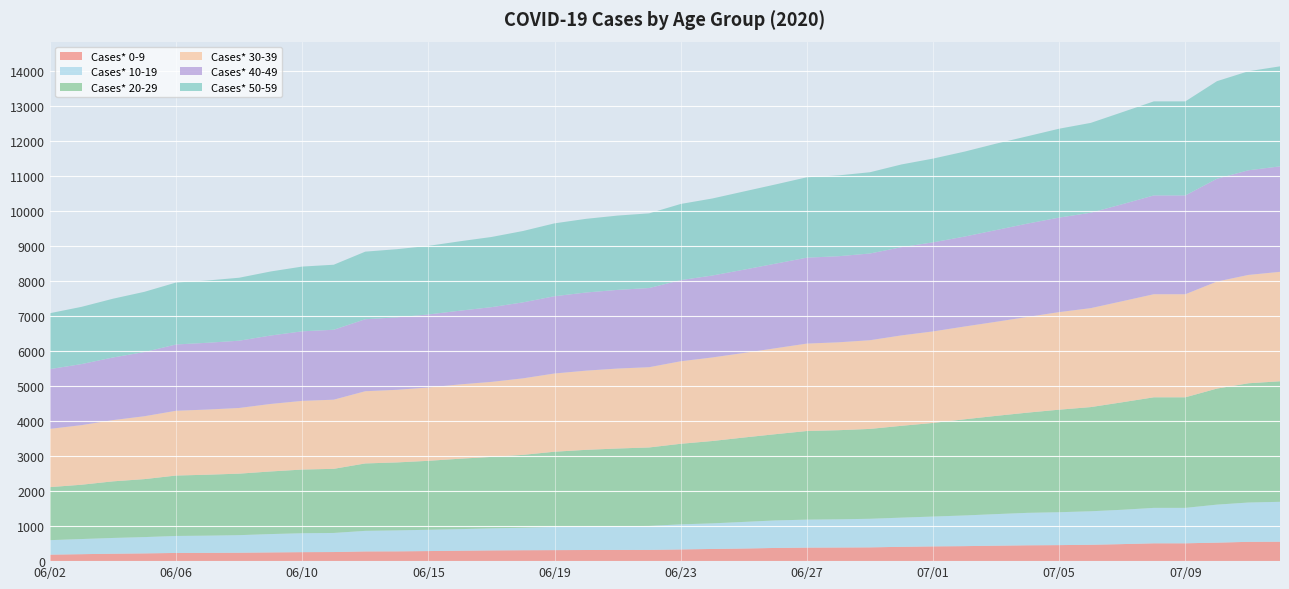

Reading left to right, what are all the values shown in this chart?

Cases* 0-9: 186	199	212	222	234	237	241	250	257	260	278	280	288	298	307	312	315	318	321	322	335	348	361	377	387	390	394	409	422	429	442	453	458	468	487	510	510	529	552	556
Cases* 10-19: 414	433	451	466	486	492	502	524	541	546	588	599	609	617	631	643	665	673	679	685	717	732	761	787	800	806	817	835	853	877	903	928	941	958	982	1013	1013	1087	1124	1140
Cases* 20-29: 1516	1552	1618	1657	1727	1742	1758	1790	1820	1833	1927	1943	1971	2013	2042	2083	2148	2191	2220	2243	2303	2354	2412	2465	2533	2547	2569	2625	2676	2749	2808	2865	2931	2978	3073	3161	3161	3317	3409	3446
Cases* 30-39: 1666	1704	1751	1798	1852	1863	1878	1930	1964	1977	2065	2076	2097	2125	2145	2188	2237	2264	2286	2295	2359	2389	2418	2457	2500	2513	2536	2585	2617	2653	2690	2737	2790	2829	2889	2947	2947	3060	3098	3129
Cases* 40-49: 1708	1745	1790	1836	1895	1909	1923	1956	1988	1999	2058	2071	2087	2107	2136	2172	2209	2234	2249	2263	2320	2342	2380	2418	2456	2461	2479	2522	2546	2571	2622	2668	2702	2728	2773	2824	2824	2939	2991	3015
Cases* 50-59: 1598	1636	1680	1721	1771	1780	1800	1831	1851	1859	1932	1949	1961	1984	2006	2040	2083	2106	2124	2135	2177	2202	2236	2264	2298	2310	2323	2365	2394	2429	2471	2497	2541	2568	2631	2689	2689	2789	2832	2859